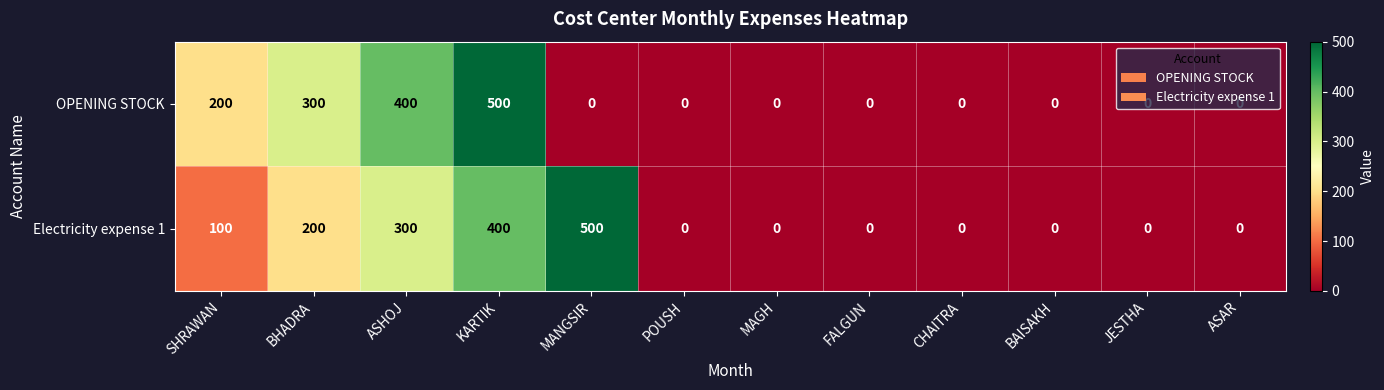

Read the OPENING STOCK value at KARTIK.

500